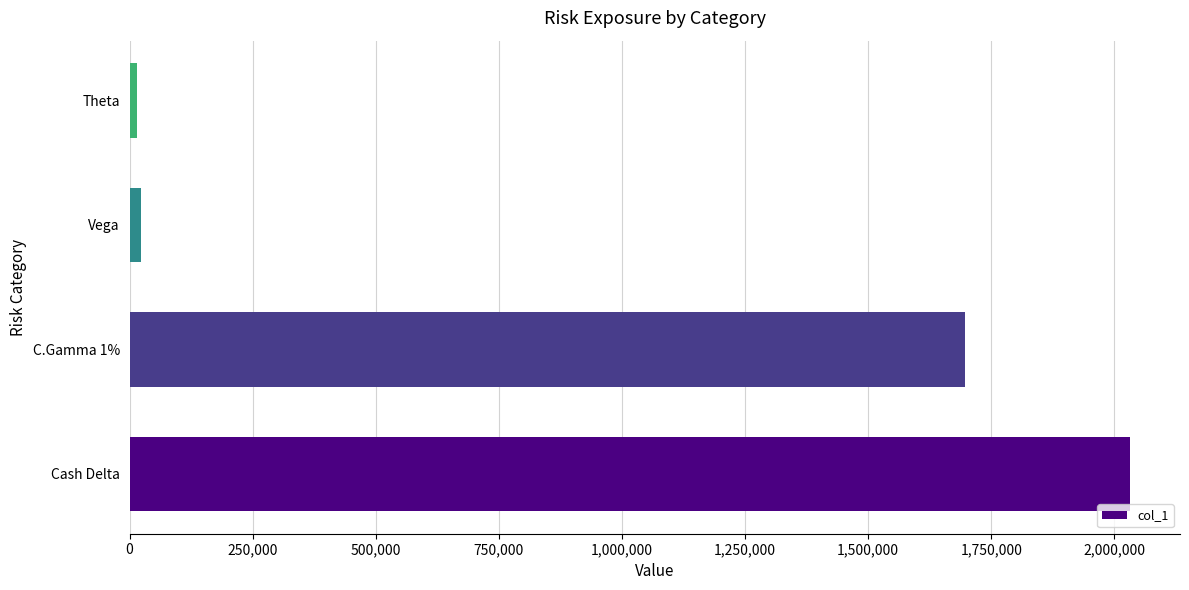

Reading bottom to top, extract all data points from this chart.

Cash Delta=2031499	C.Gamma 1%=1696088	Vega=23614	Theta=14922